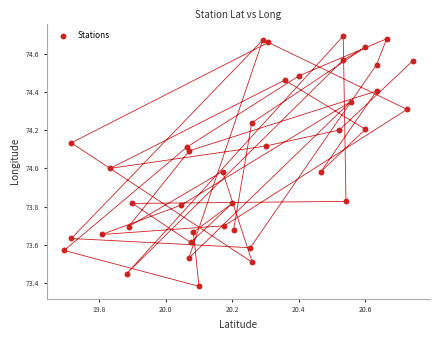

What is the range of X values (max minus min)?

1.0